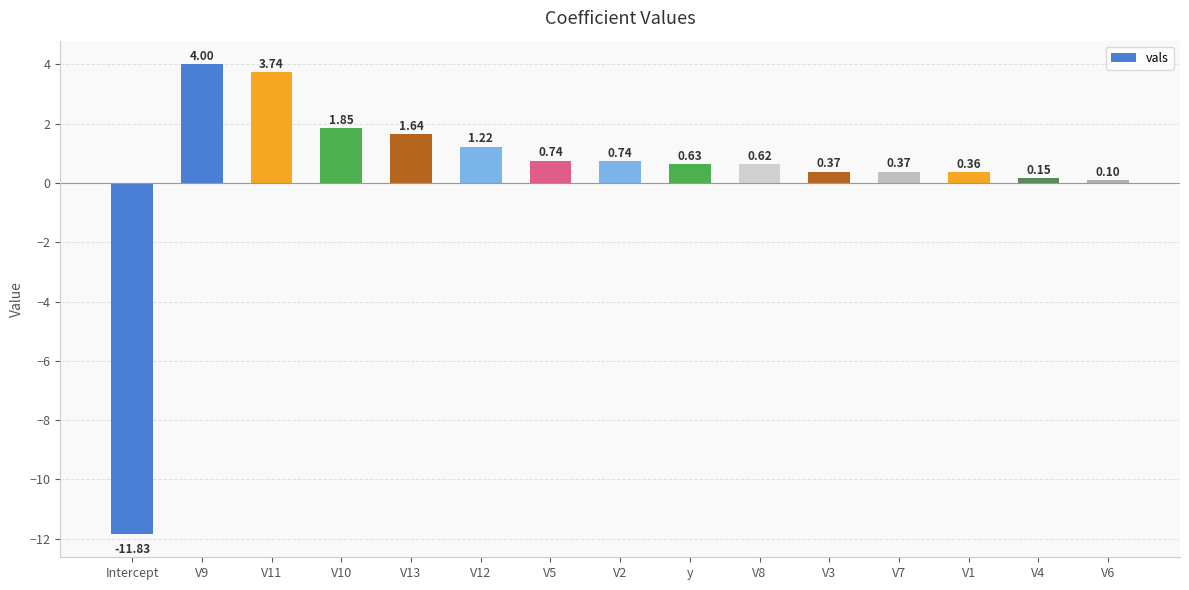

Where does the data first go above 0?

V9